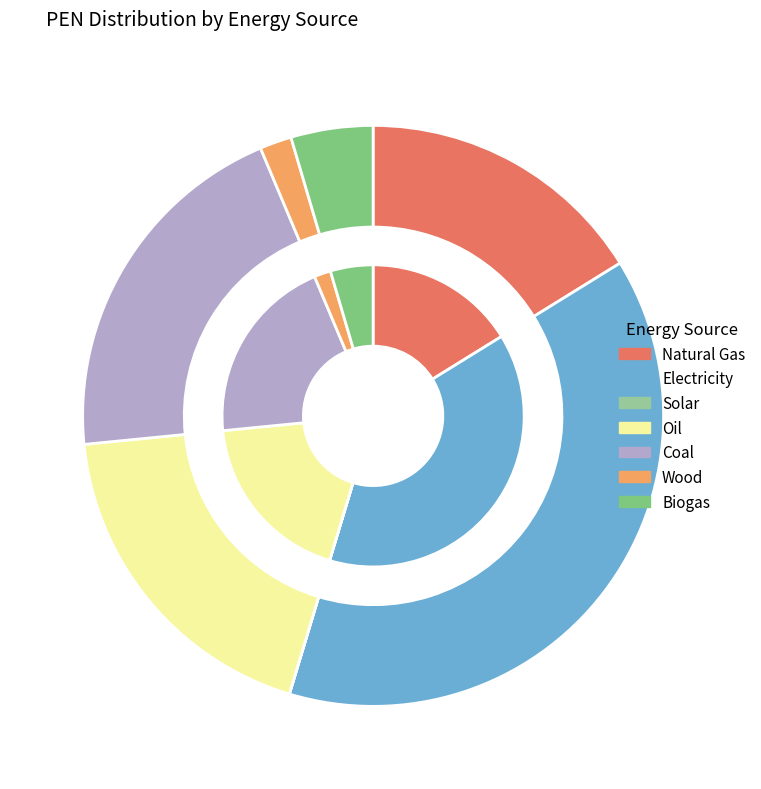

To the nearest percent, what is the average slice percentage?

14%